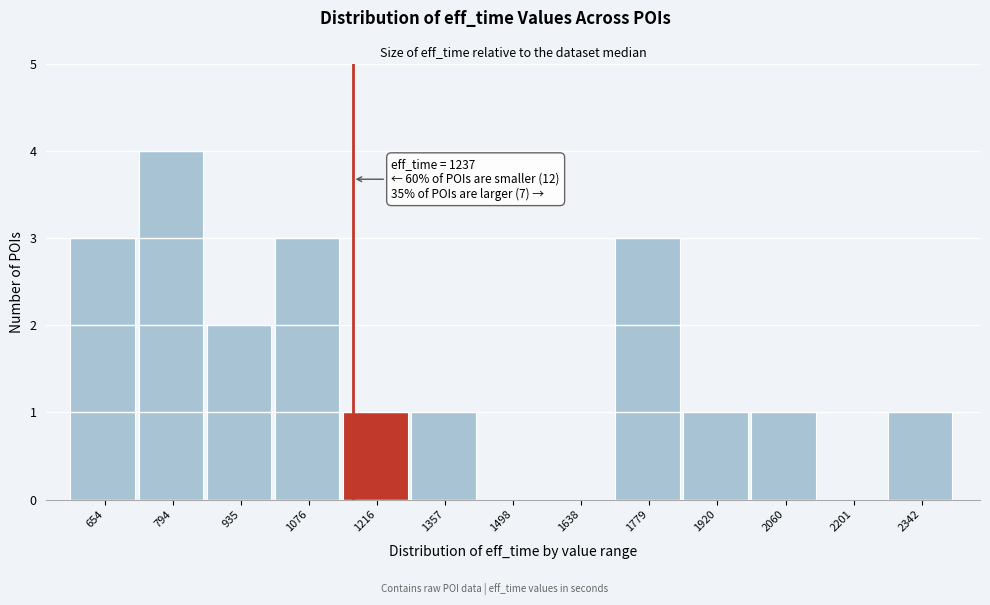

Reading left to right, list all the values displayed in this chart.

654=3	794=4	935=2	1076=3	1216=1	1357=1	1498=0	1638=0	1779=3	1920=1	2060=1	2201=0	2342=1